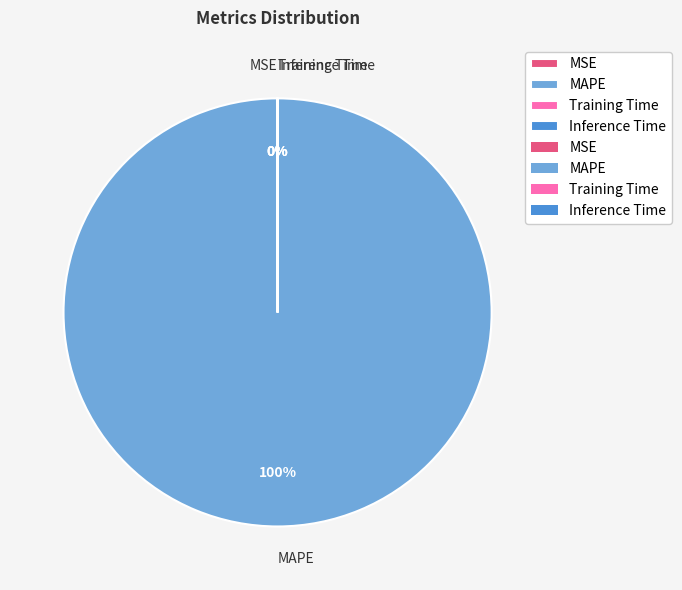

Is there any slice that represents more than half of the pie?

Yes